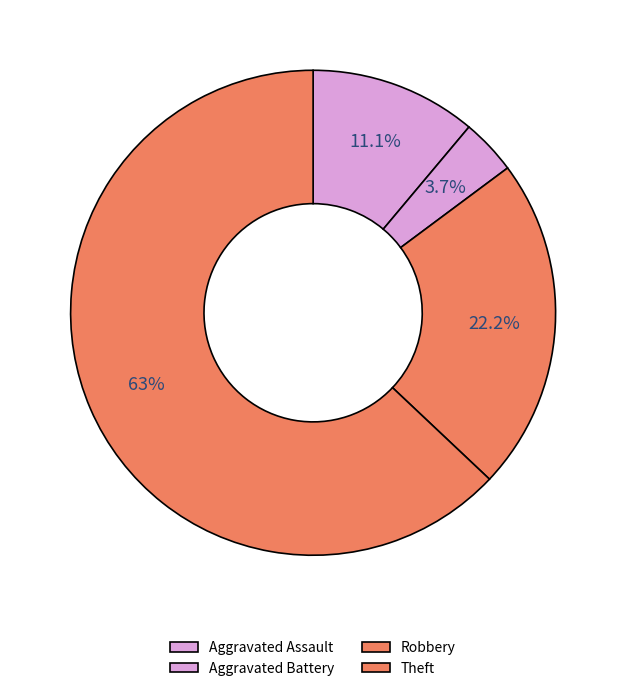

True or false: Aggravated Battery accounts for 13% of the total.

False